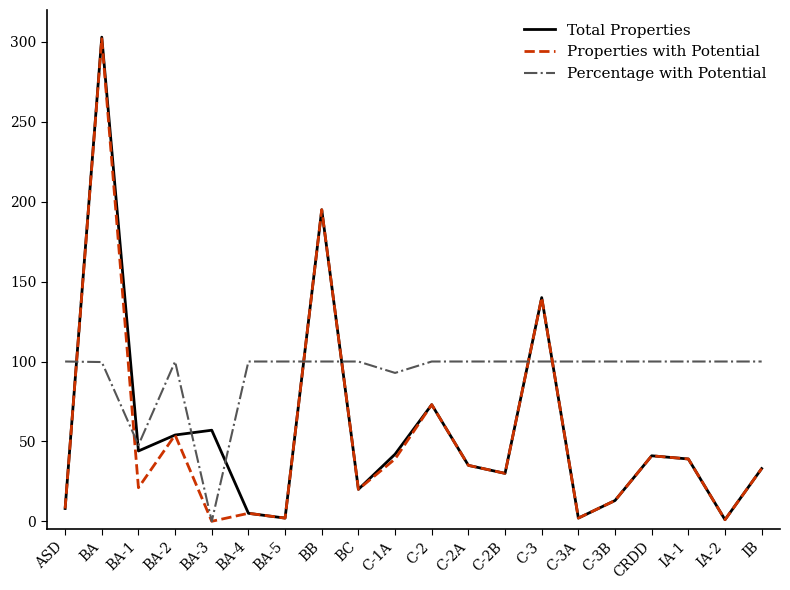

What is the spread (max minus min) of values at BA-1?

26.7